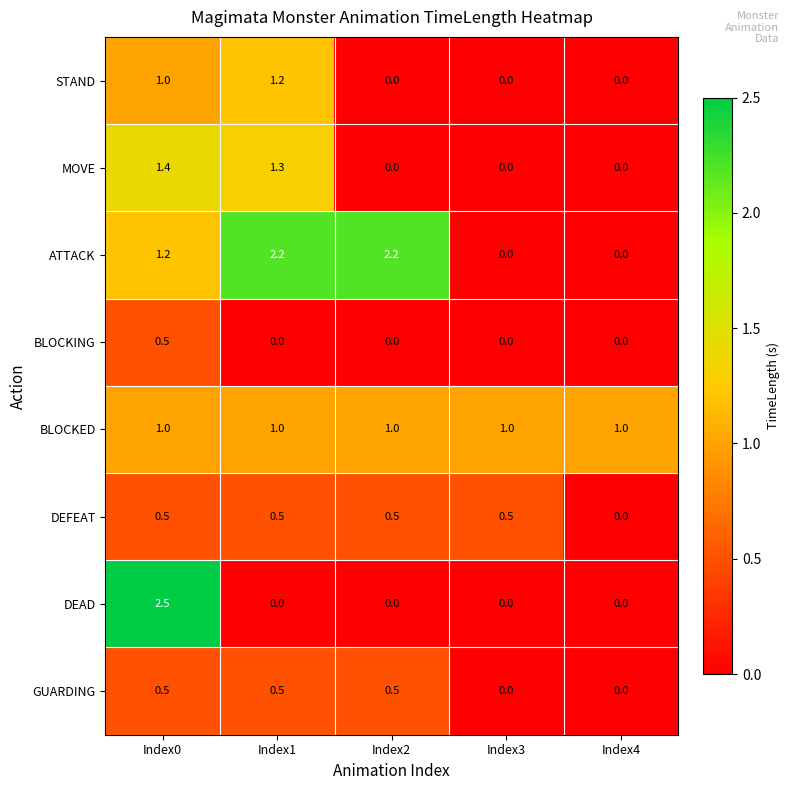

Is it true that STAND equals 1.6 at Index0?

False